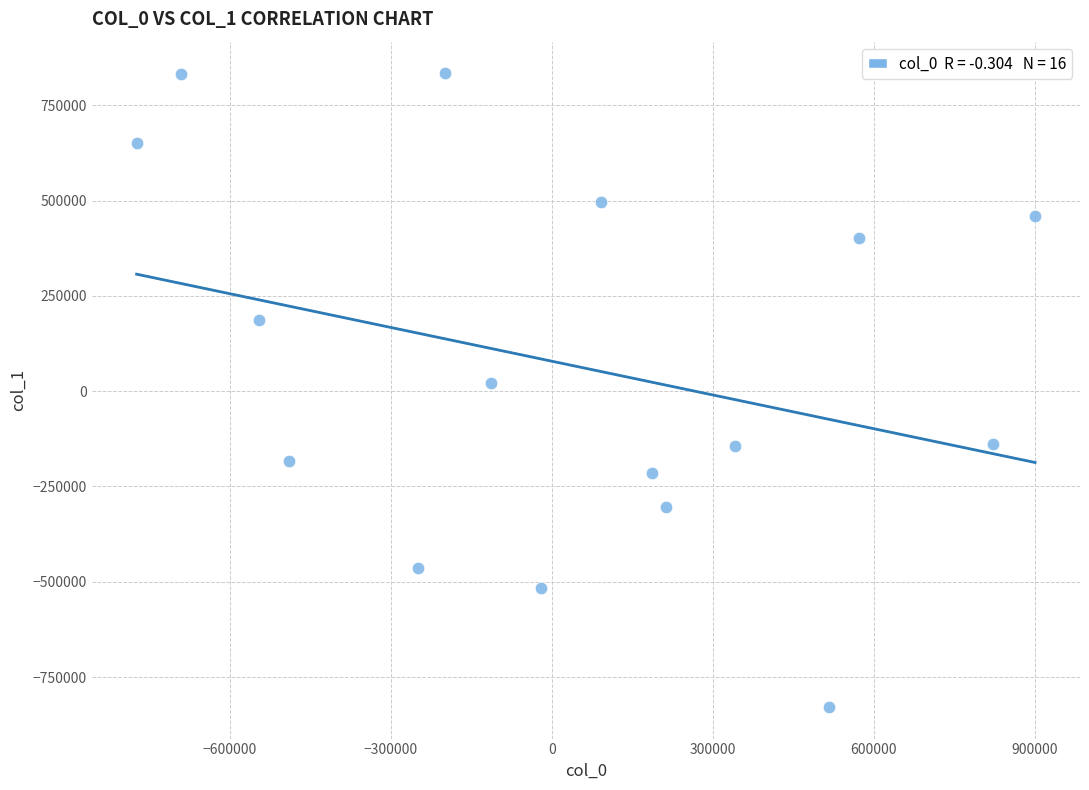

What is the range of X values (max minus min)?

1673471